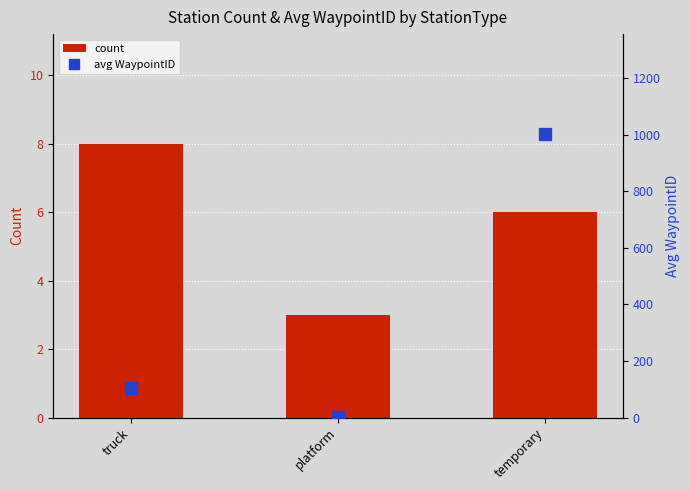

Read the count value at platform.

3